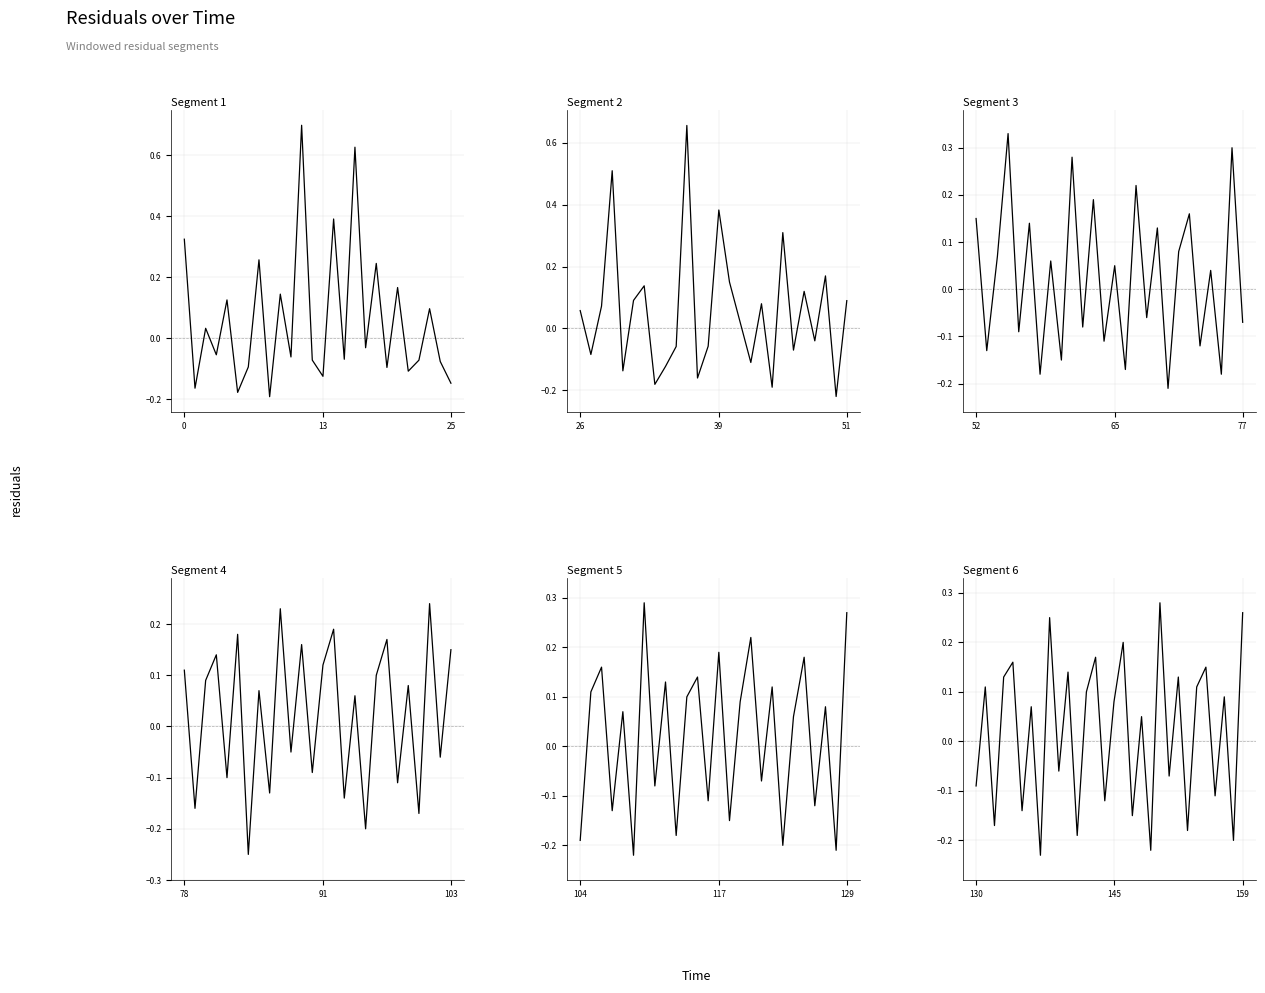

What is the minimum value shown in the chart?

-0.2